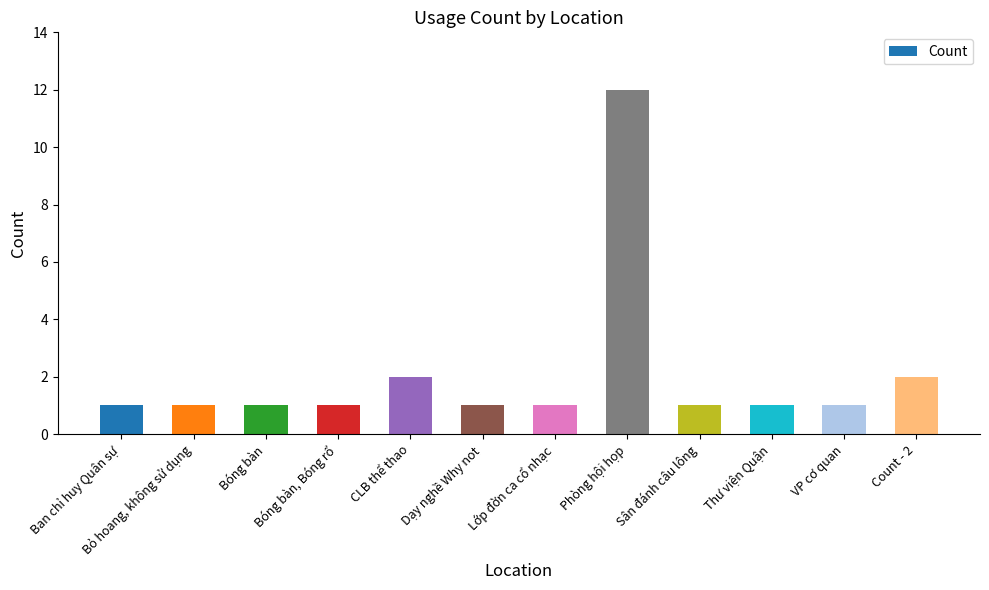

What is the label of the 10th bar from the left?

Thư viện Quận